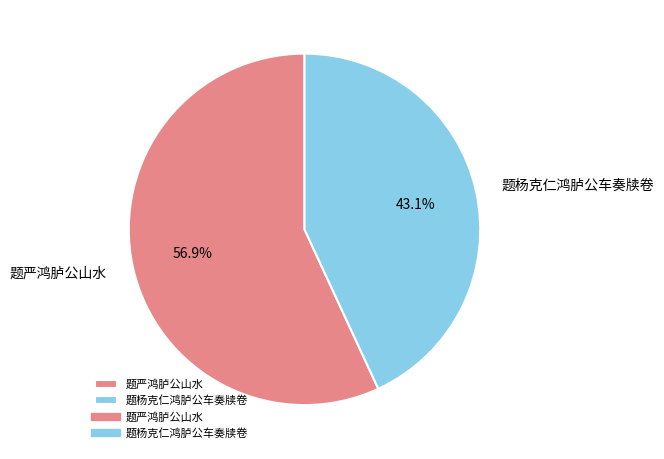

To the nearest percent, what is the average slice percentage?

50%